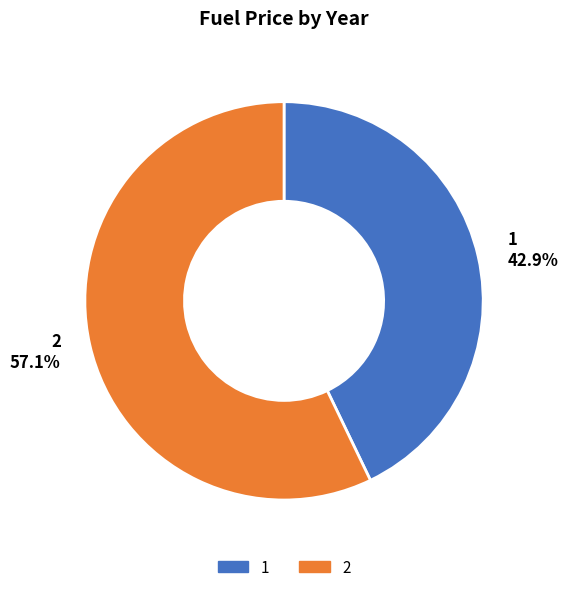

Which has a higher value, 2 57.1% or 1 42.9%?

2 57.1%